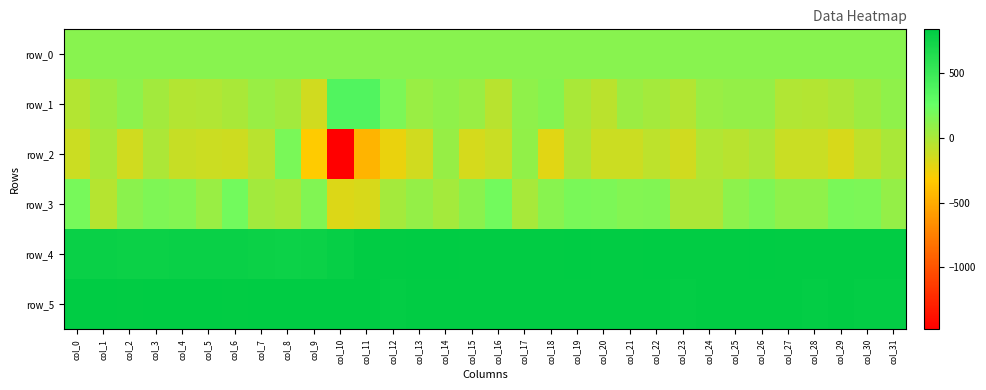

Is it true that row_3 equals 21.0 at col_14?

True